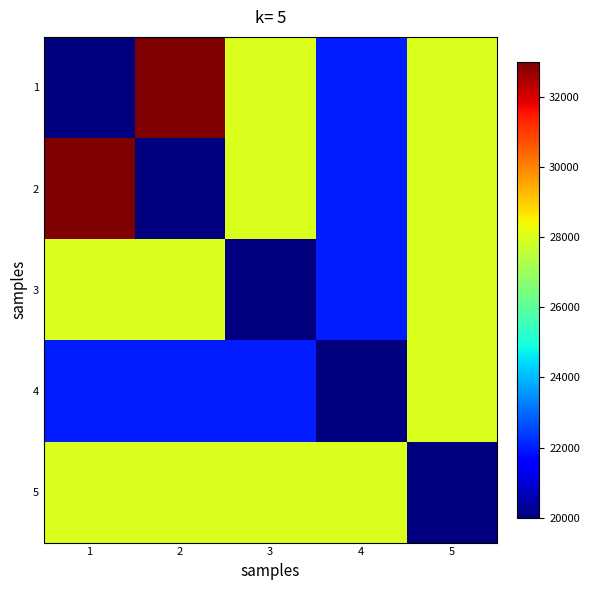

Between 2 and 3, which series saw the biggest shift?

2